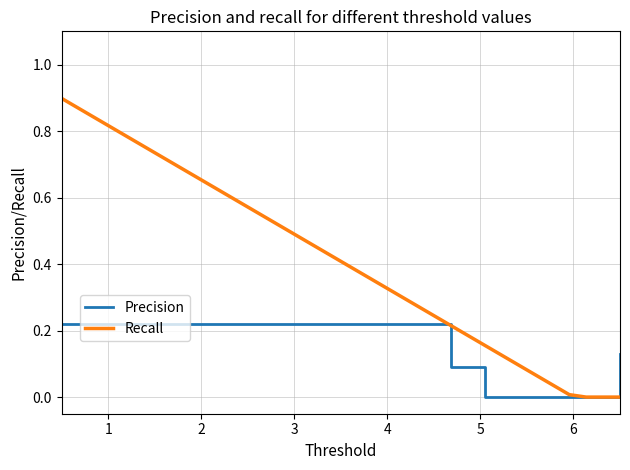

What is the difference between the maximum and minimum values in the Recall series?

0.9